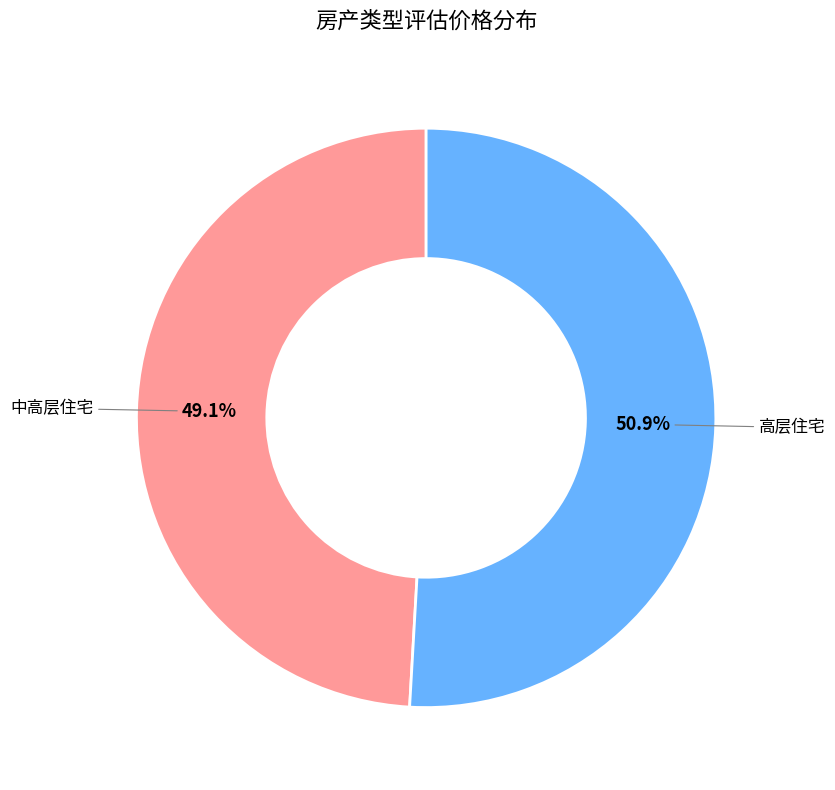

Which has a higher value, 高层住宅 or 中高层住宅?

高层住宅